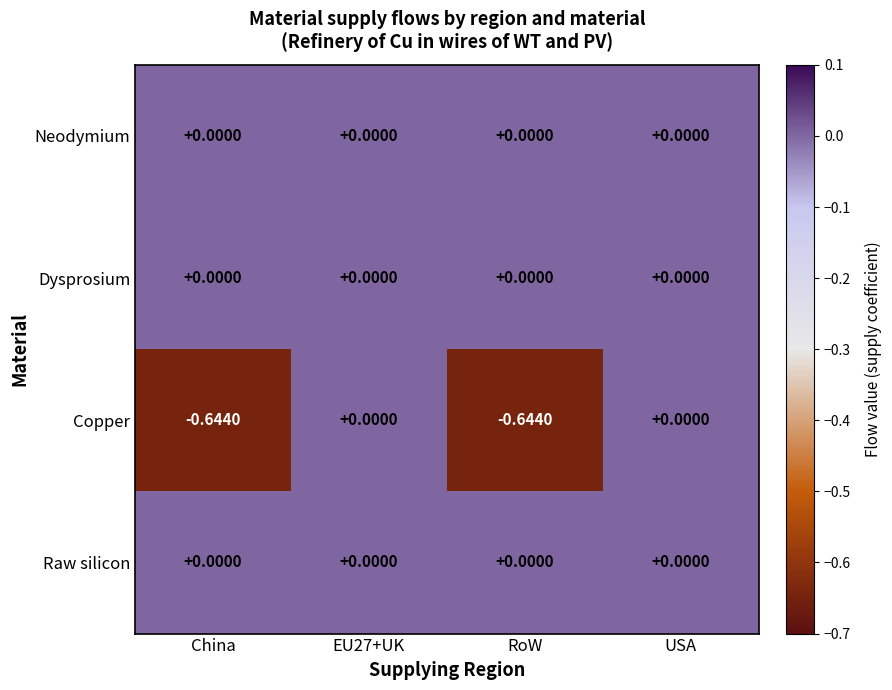

Which series has the largest range (max minus min)?

Copper